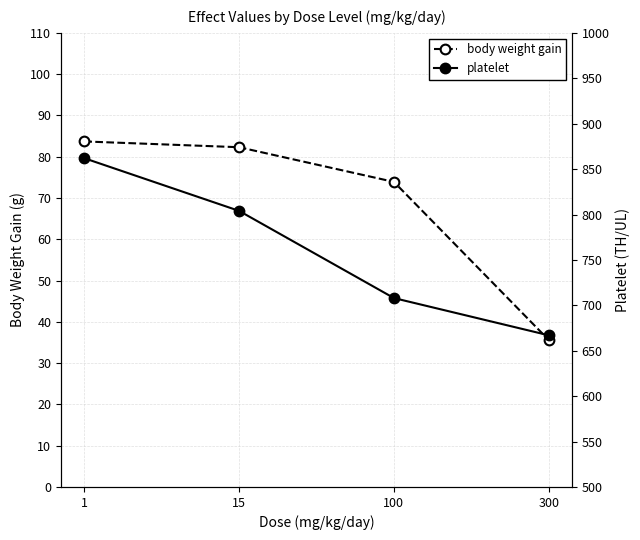

Which has a higher value, 15 or 300?

15